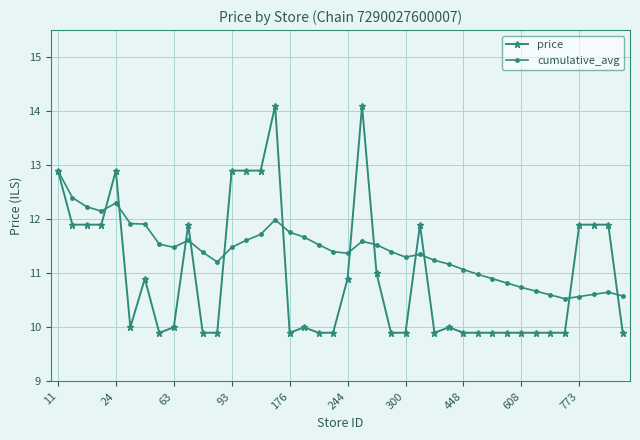

Which series has the largest range (max minus min)?

price